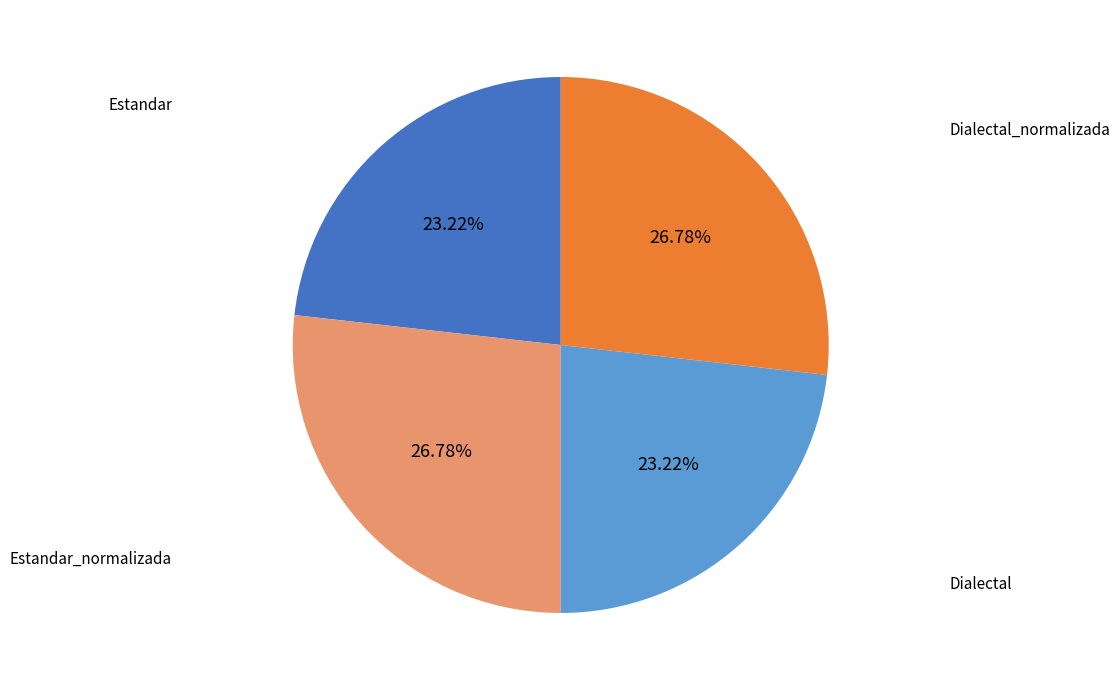

What is the ratio of the value at Estandar to the value at Estandar_normalizada?

0.9